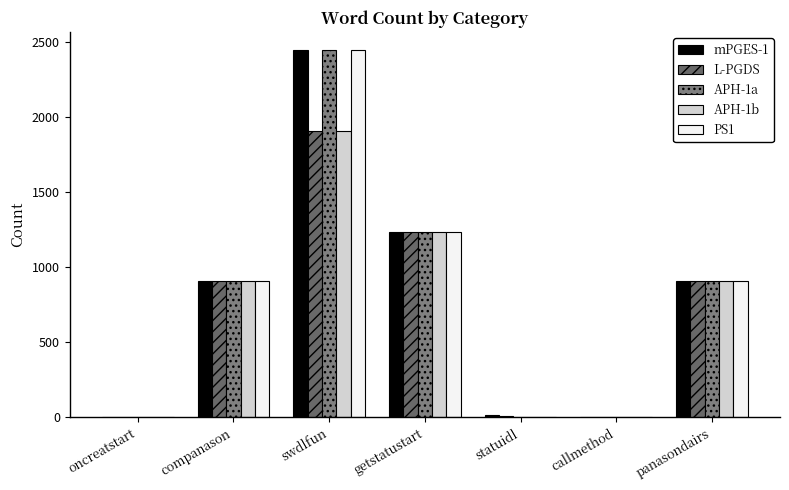

What is the difference between the maximum and minimum values in the L-PGDS series?

1905